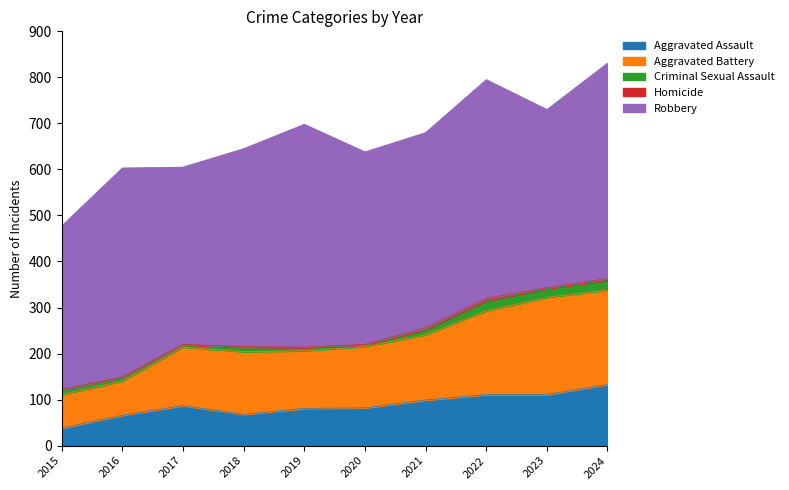

Does the chart have visible grid lines?

No